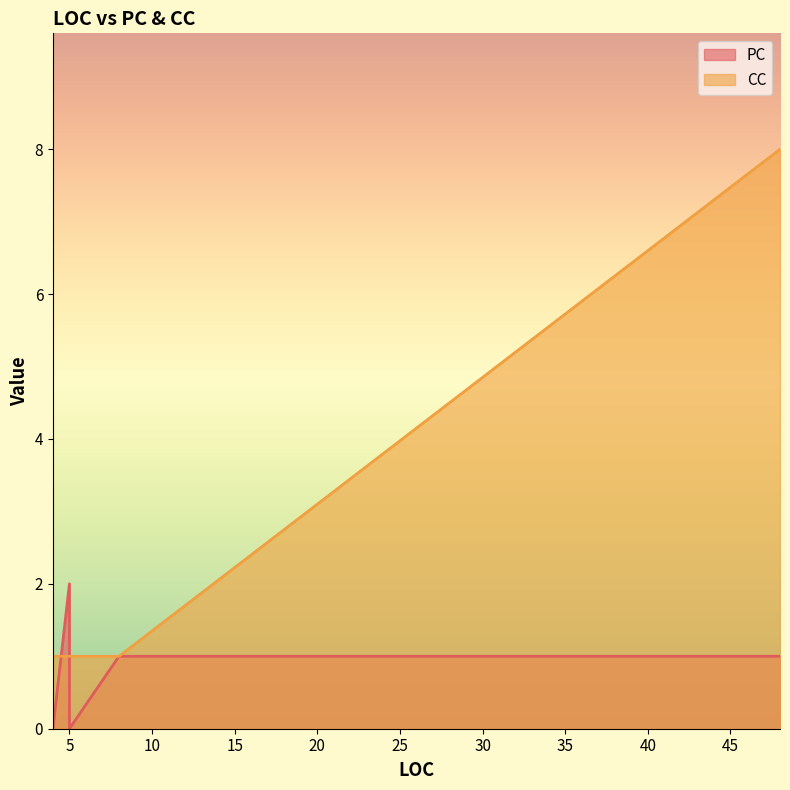

At which label does PC first exceed 1?

5